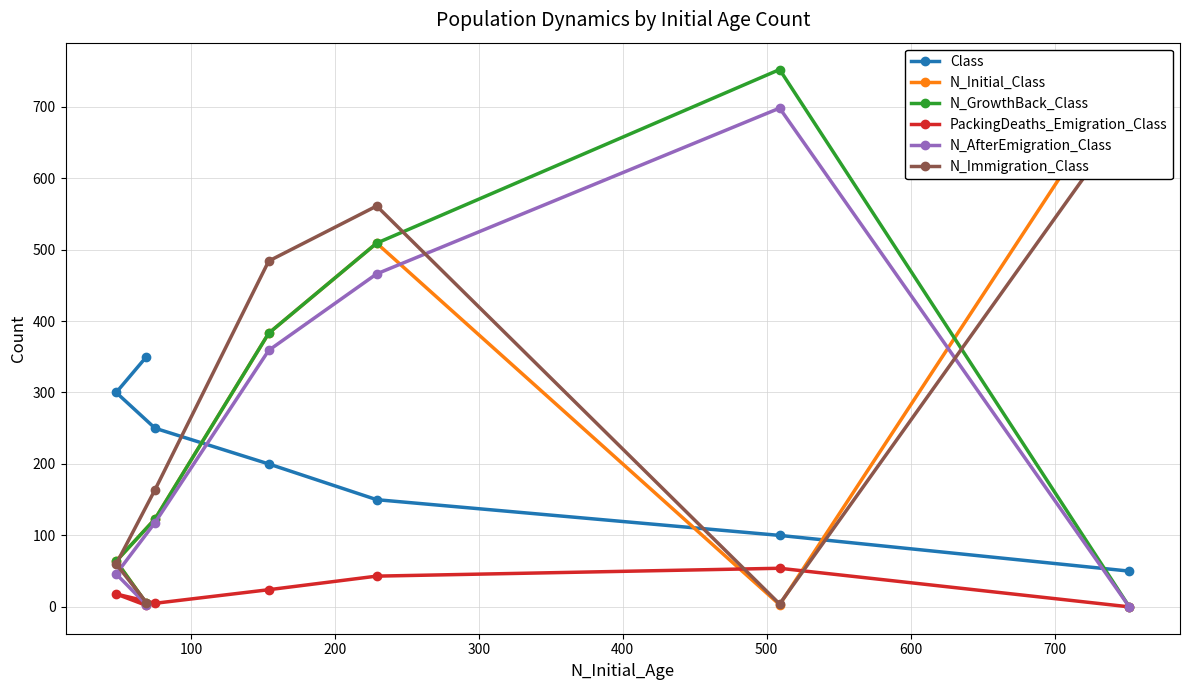

What is the highest value of the Class series?

350